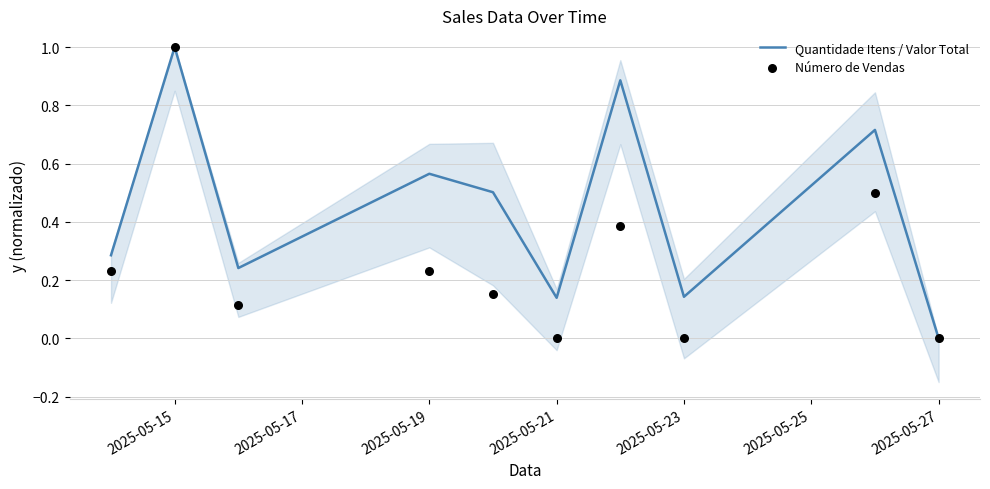

What are all the series names shown in the legend?

Quantidade Itens / Valor Total, Número de Vendas